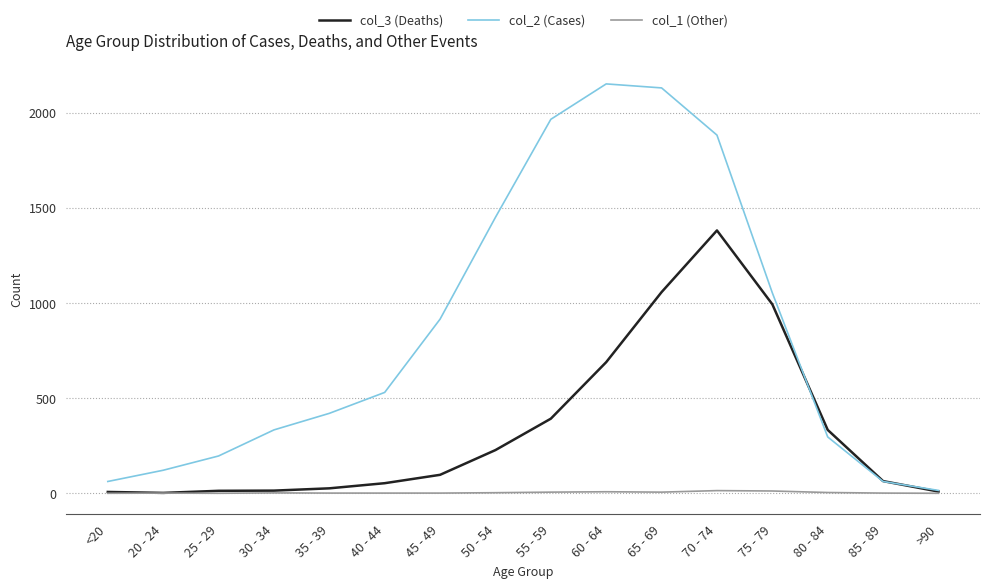

Does the chart display data point markers on the line(s)?

No